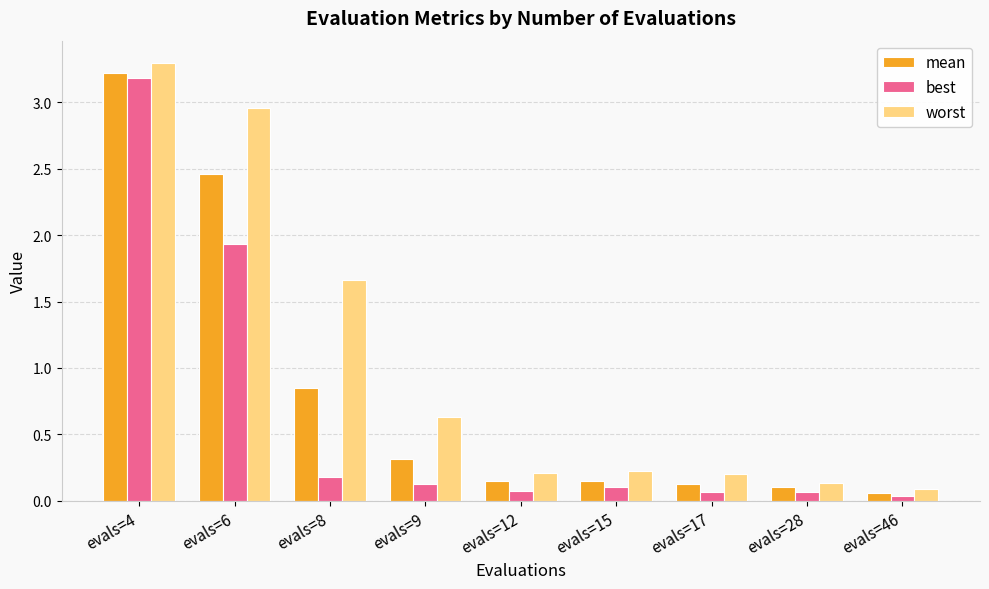

Is the value of worst at evals=12 greater than the value of best at evals=17?

Yes